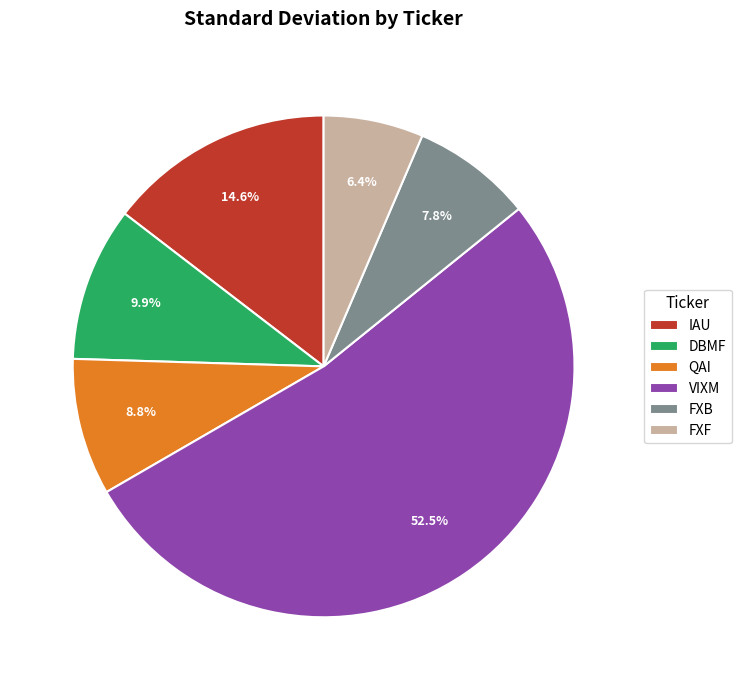

Is there a majority slice in this chart?

Yes